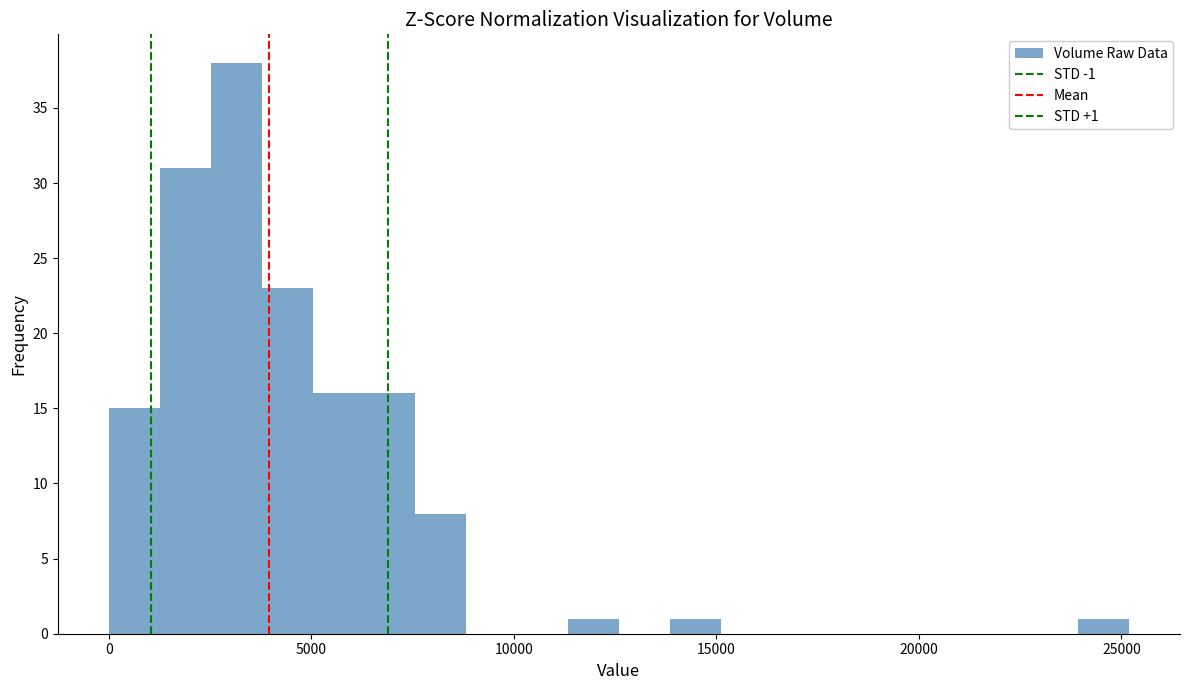

Read against the x-axis, roughly where is the centre of the tallest bar?

3000